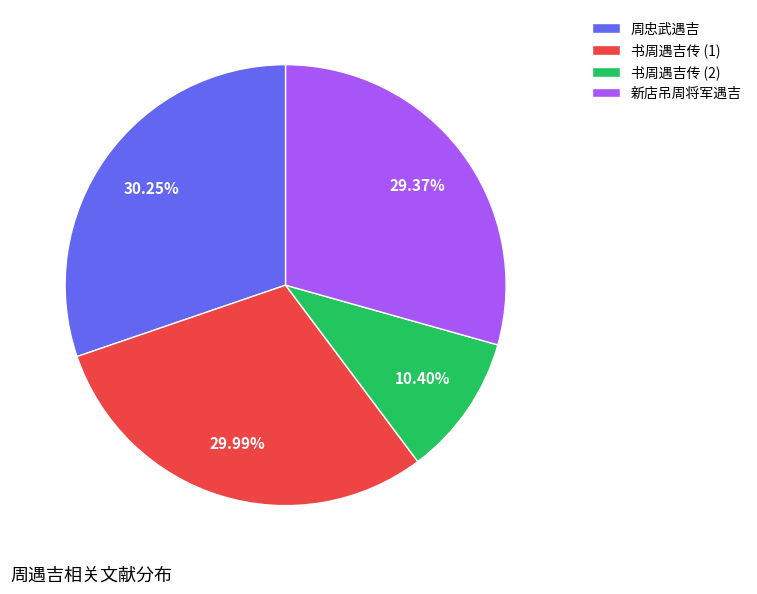

Which category has the smallest portion of the pie?

书周遇吉传 (2)